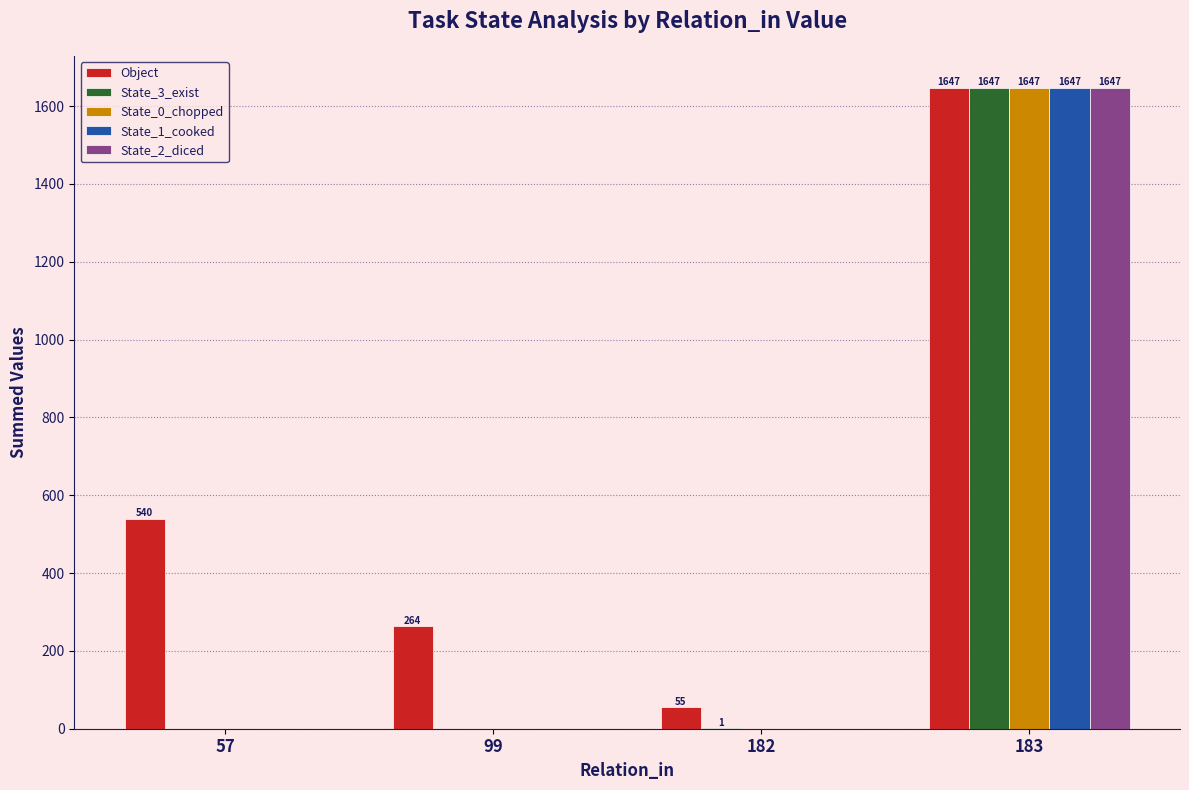

The State_1_cooked series shows 0 at 57. True or false?

True